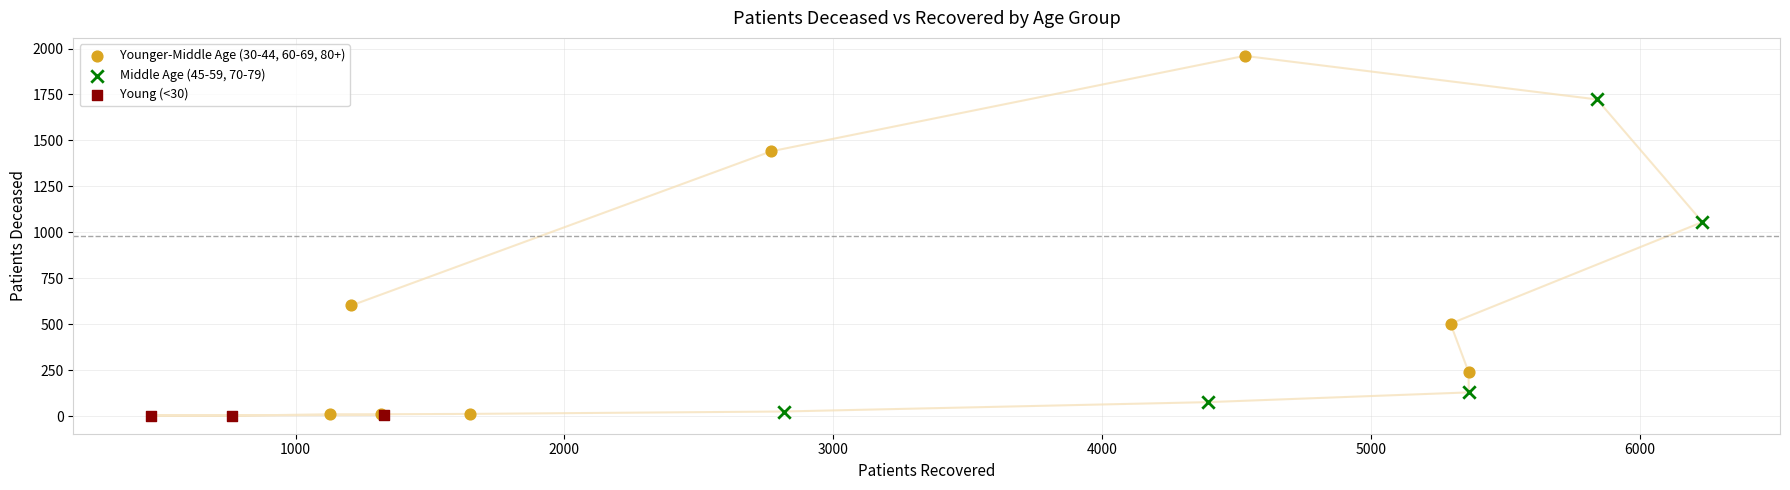

Which series has the widest spread of Y values?

Younger-Middle Age (30-44, 60-69, 80+)